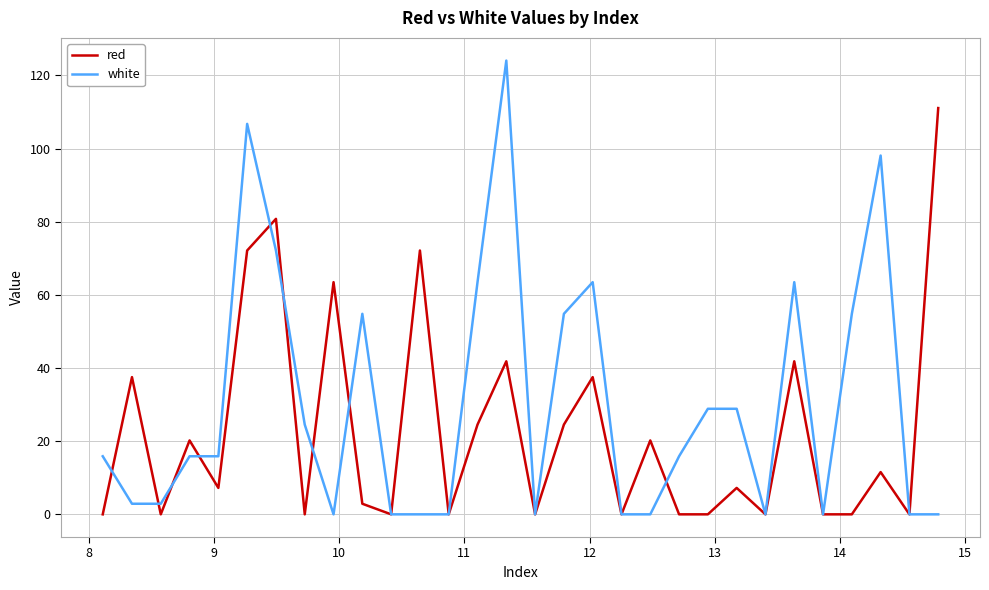

List the series in order of their overall mean, highest first.

white, red